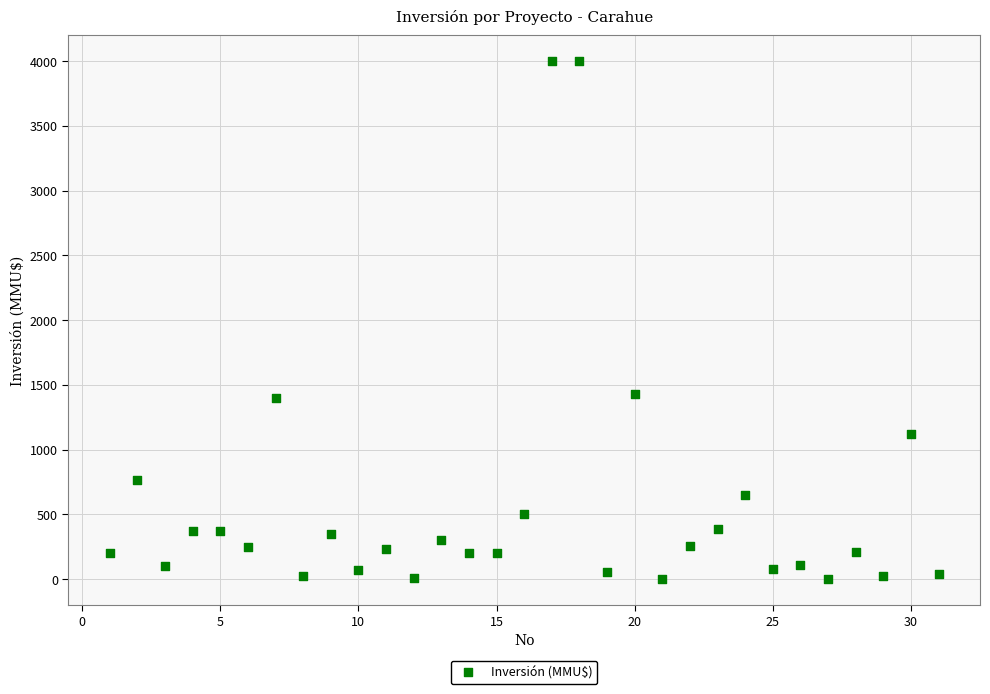

What is the range of Y values (max minus min)?

4000